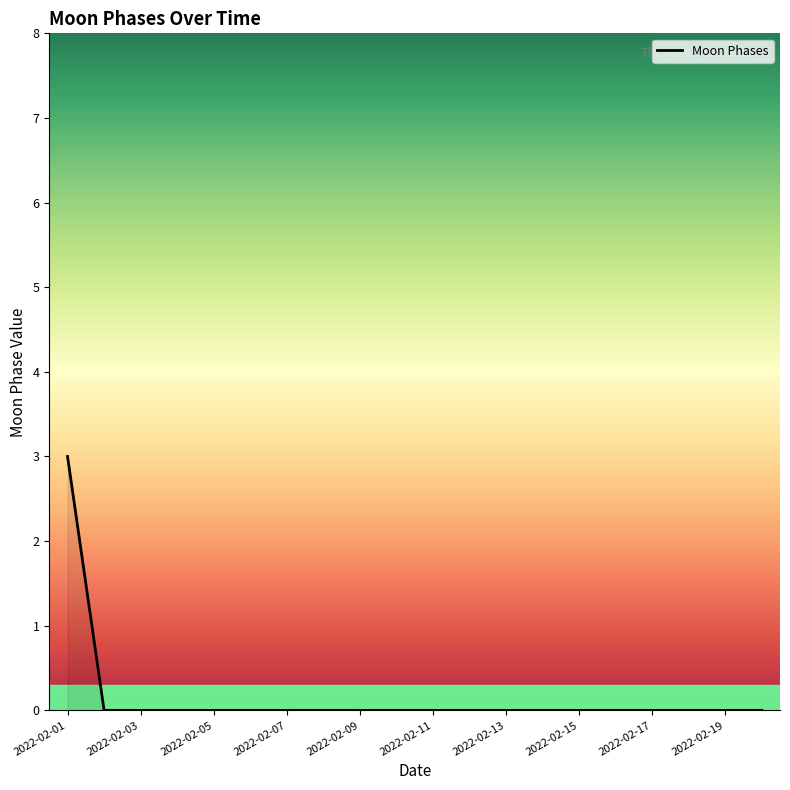

What is the maximum value shown in the chart?

3